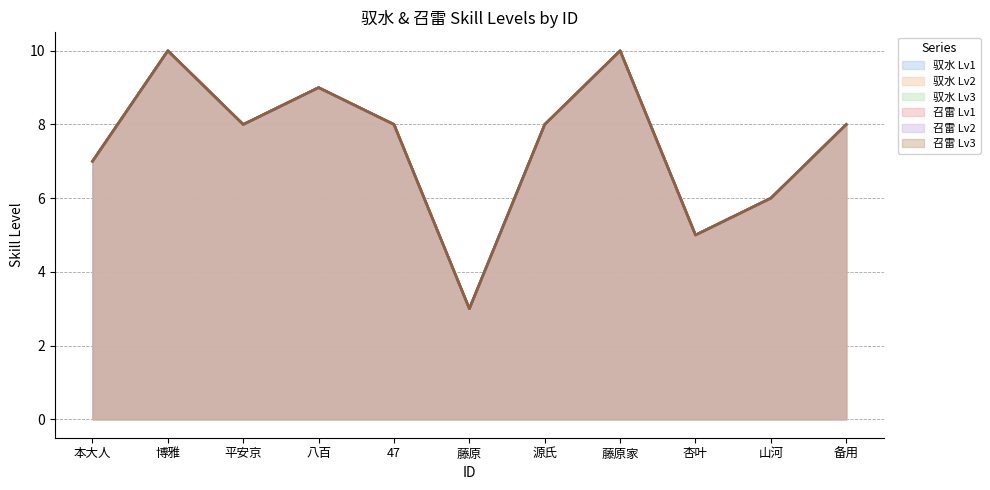

The 召雷 Lv3 series shows 3 at 藤原. True or false?

True